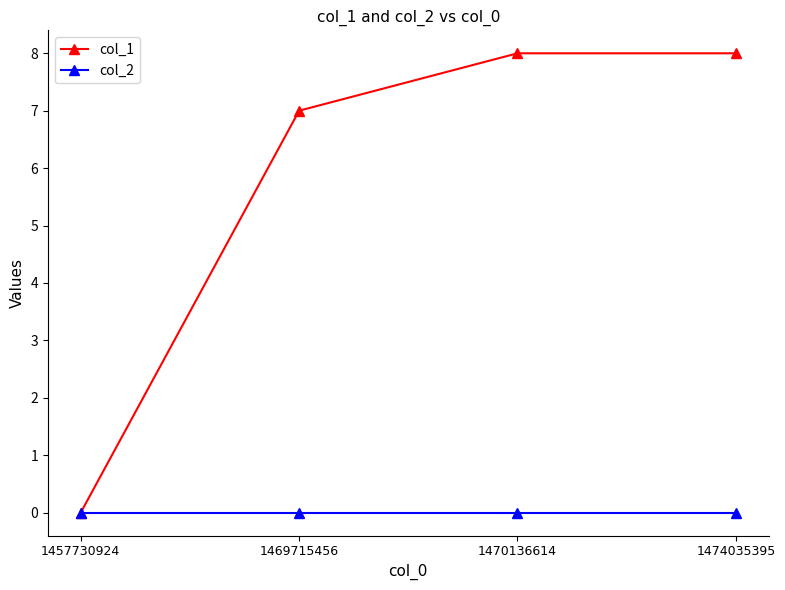

At how many categories does at least one series exceed 2?

3